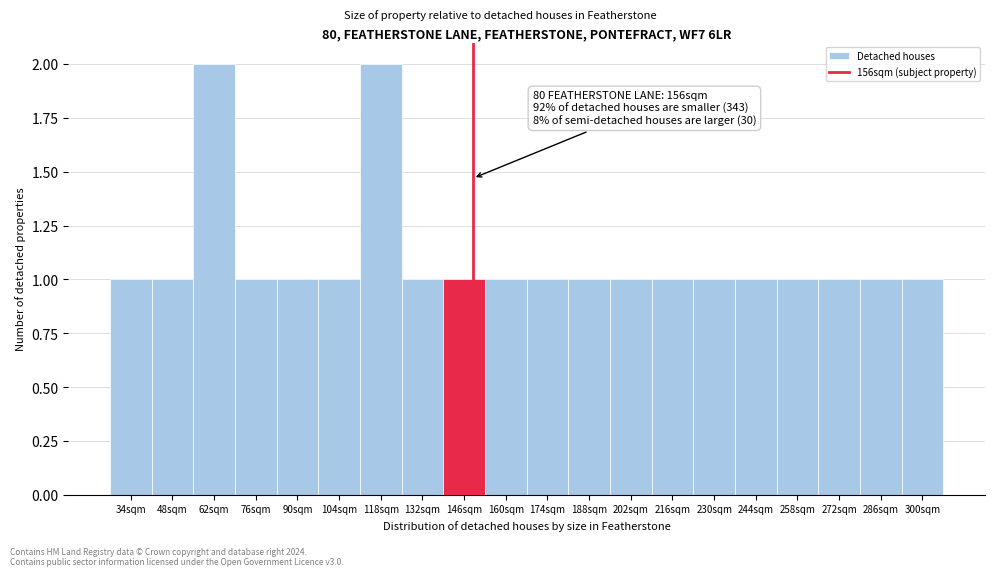

Reading left to right, what are all the values shown in this chart?

34sqm=1	48sqm=1	62sqm=2	76sqm=1	90sqm=1	104sqm=1	118sqm=2	132sqm=1	146sqm=1	160sqm=1	174sqm=1	188sqm=1	202sqm=1	216sqm=1	230sqm=1	244sqm=1	258sqm=1	272sqm=1	286sqm=1	300sqm=1